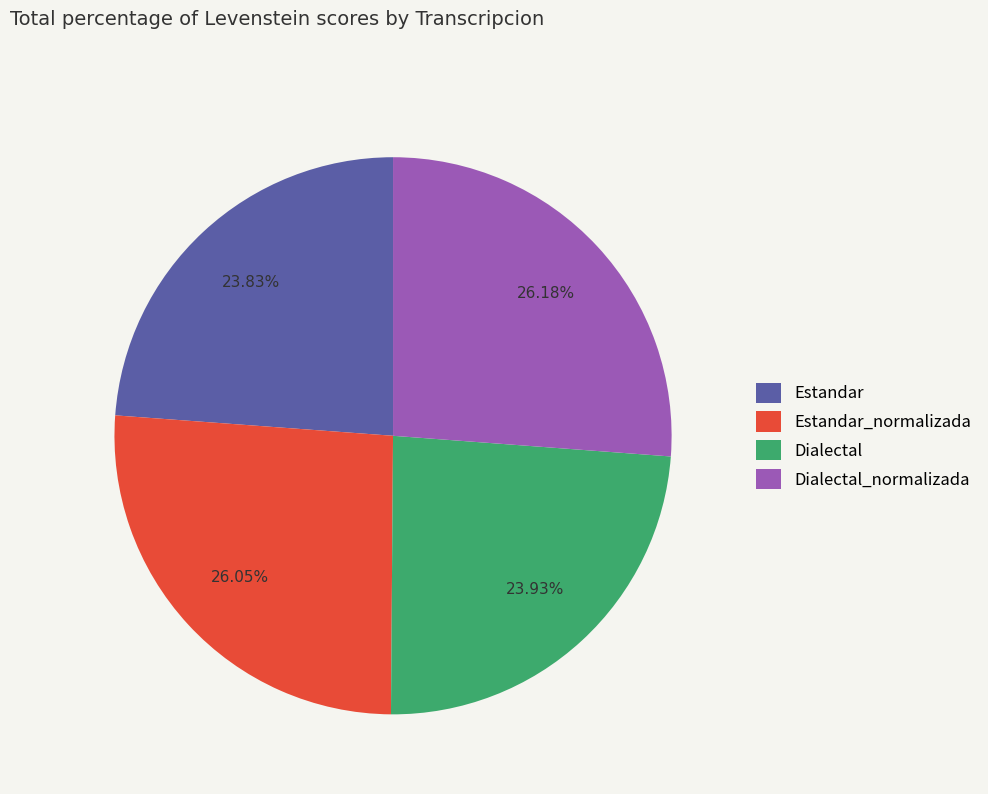

What is the ratio of the value at Estandar to the value at Estandar_normalizada?

0.9